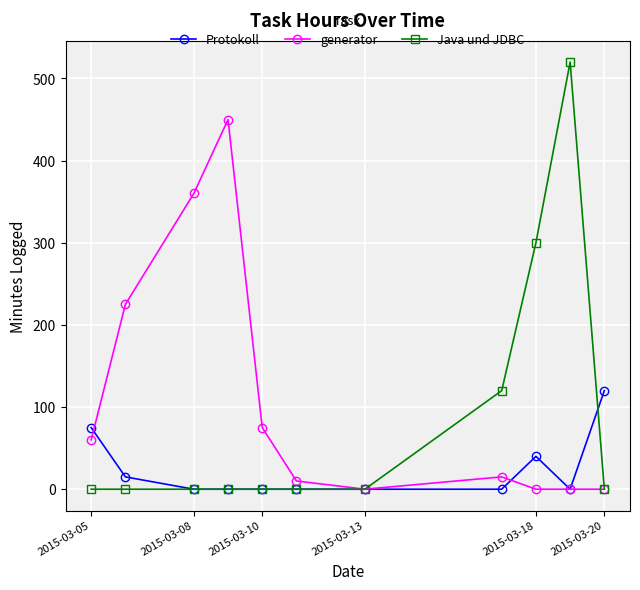

List the series in order of their overall mean, lowest first.

Protokoll, Java und JDBC, generator